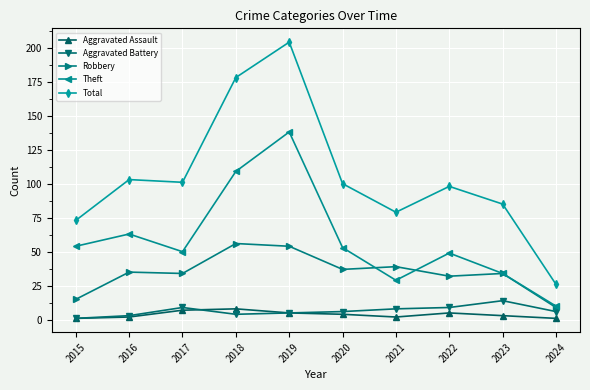

Where is the first local maximum for Total?

2016